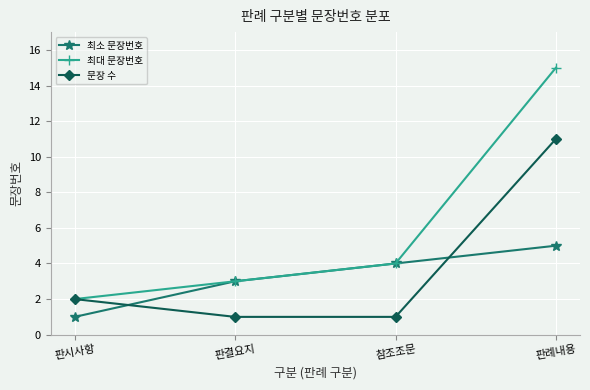

What is the difference between the 문장 수 values at 참조조문 and 판시사항?

1